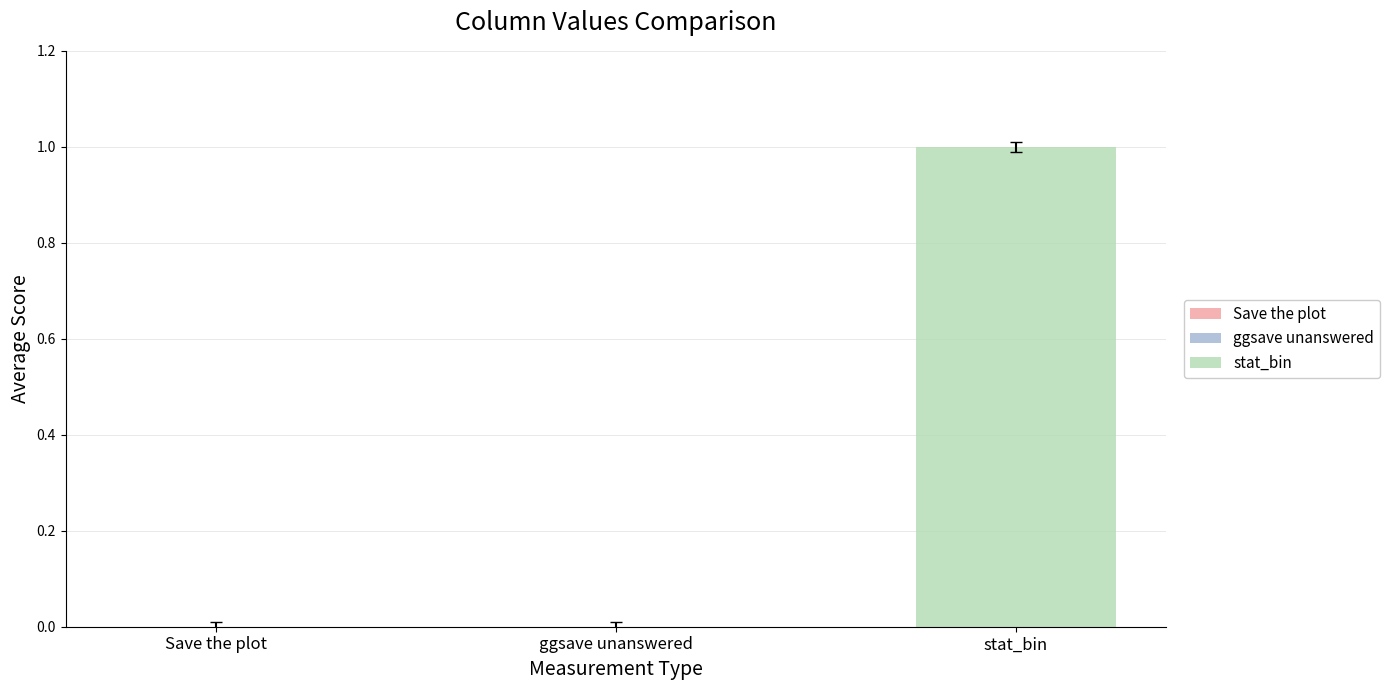

Reading left to right, transcribe all the data shown in this chart.

Save the plot=0	ggsave unanswered=0	stat_bin=1